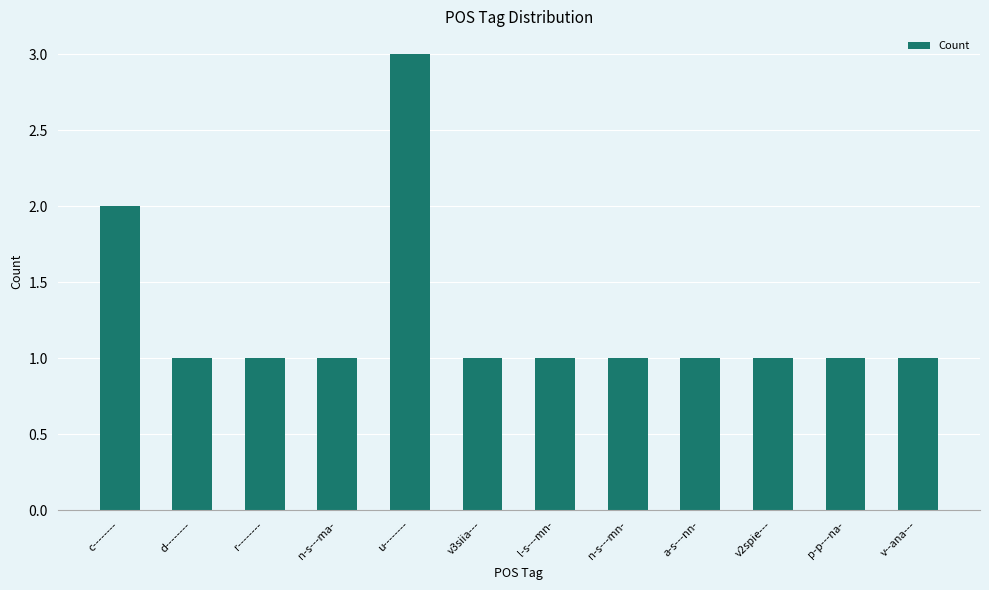

Are the bars horizontal?

No